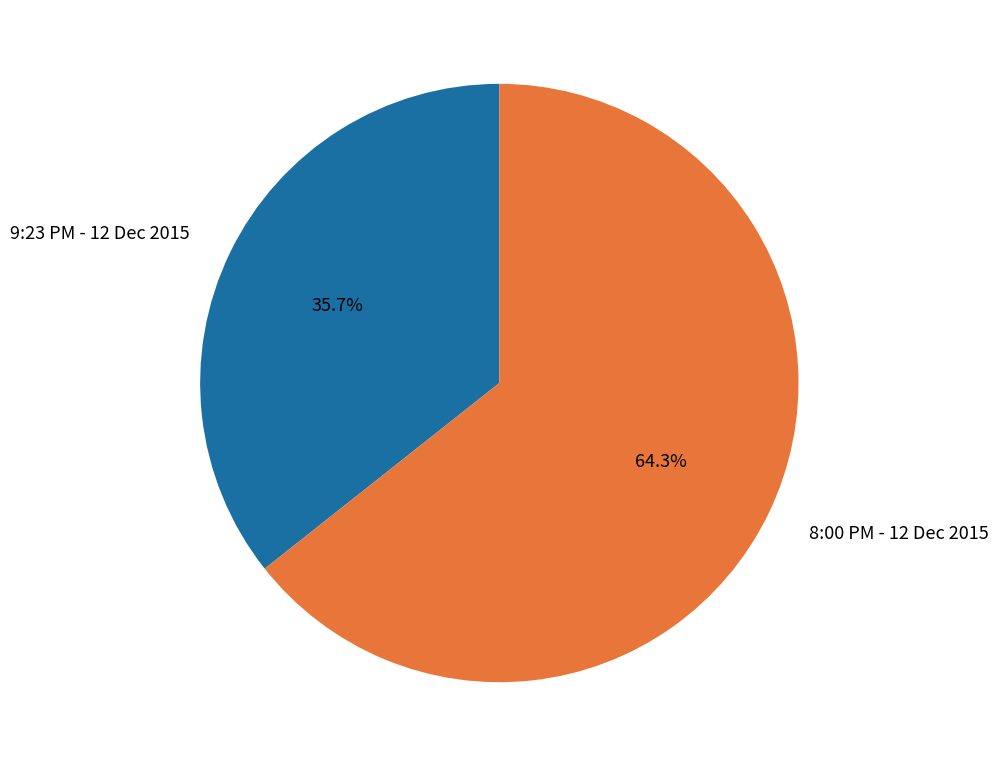

To the nearest percent, what is the average slice percentage?

50%